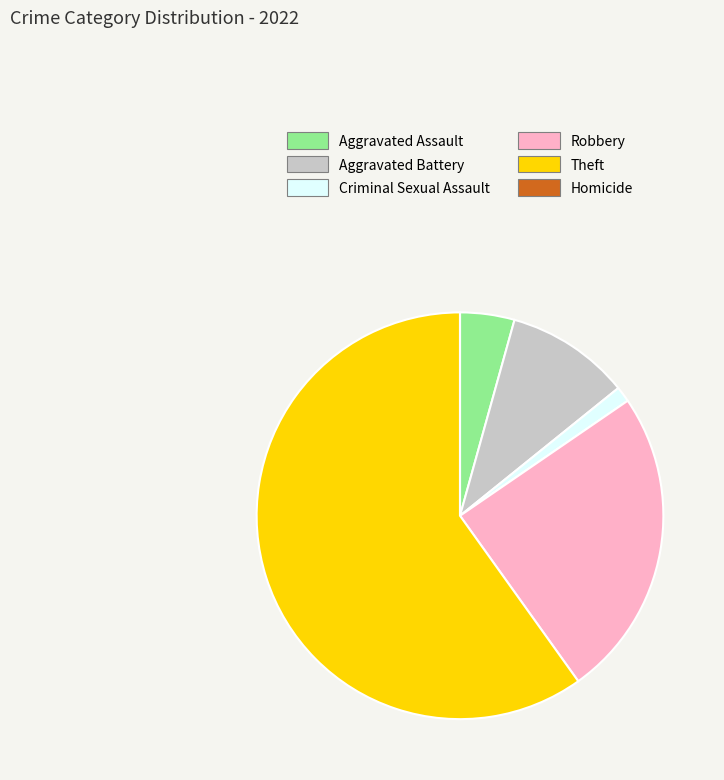

Which category has the biggest portion of the pie?

Theft